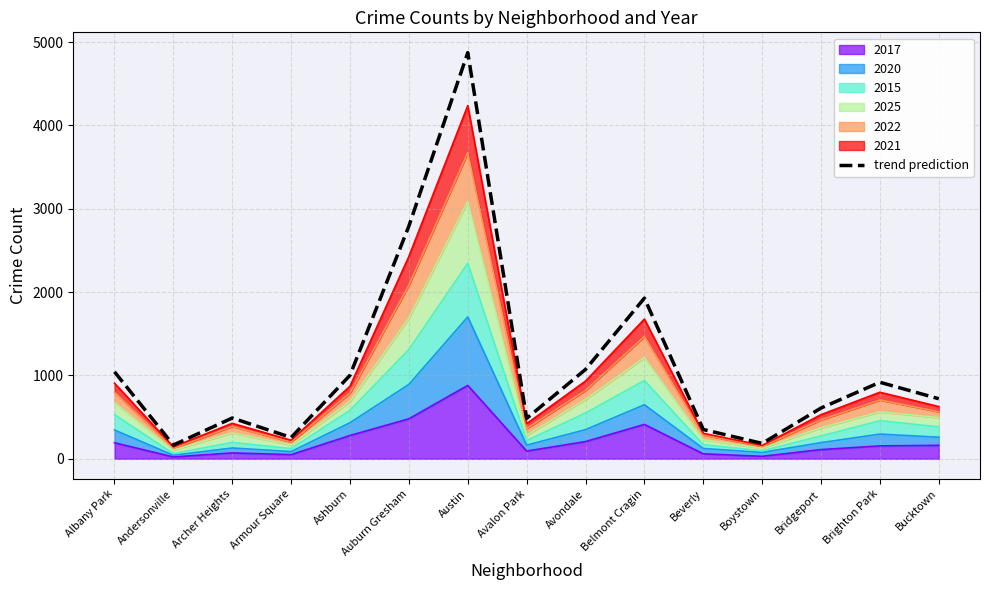

List the labels in order of value, smallest first.

Andersonville, Boystown, Armour Square, Beverly, Avalon Park, Archer Heights, Bridgeport, Bucktown, Brighton Park, Ashburn, Albany Park, Avondale, Belmont Cragin, Auburn Gresham, Austin